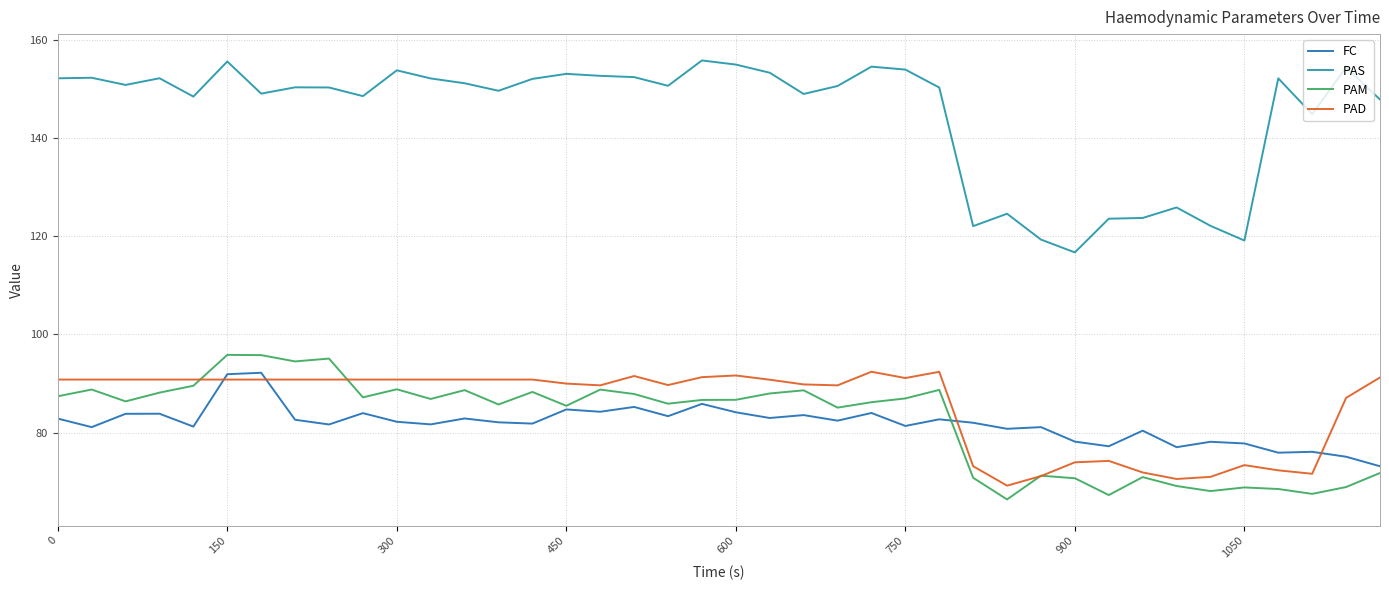

What is the maximum value for PAM?

95.8